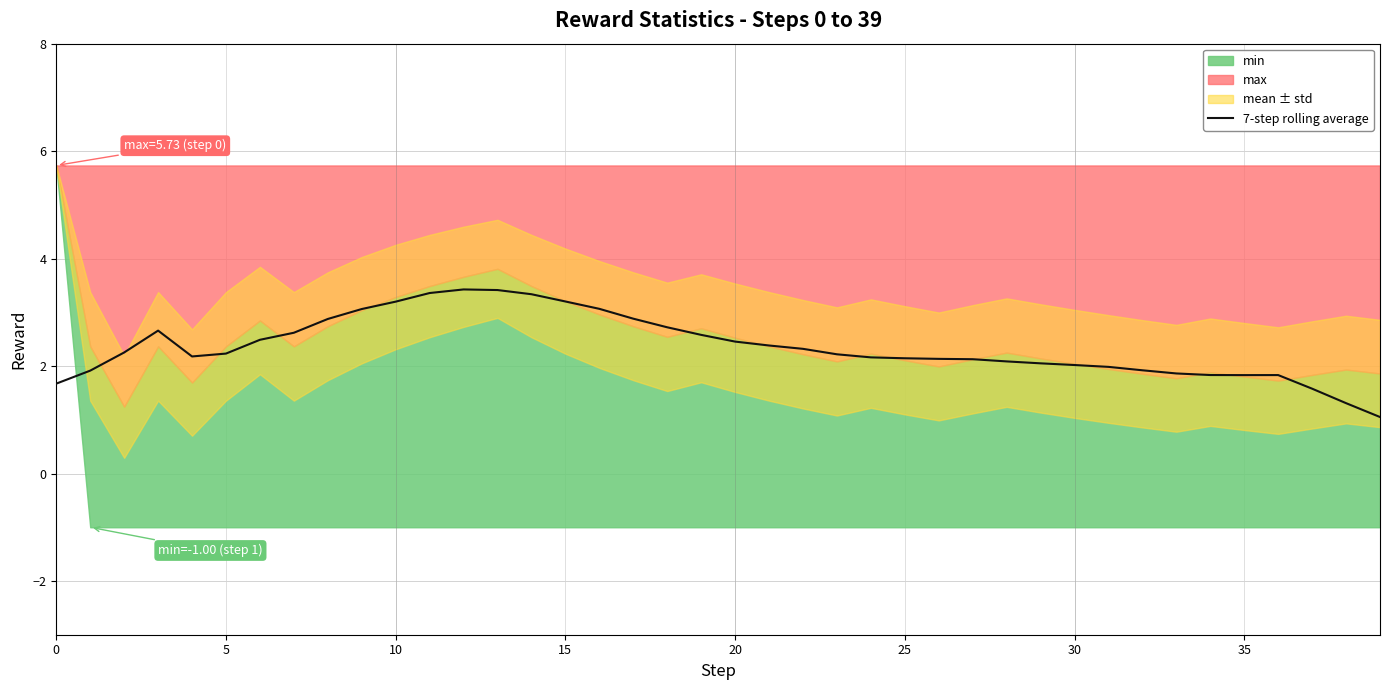

True or false: the data has more than 1 interior local peaks.

True